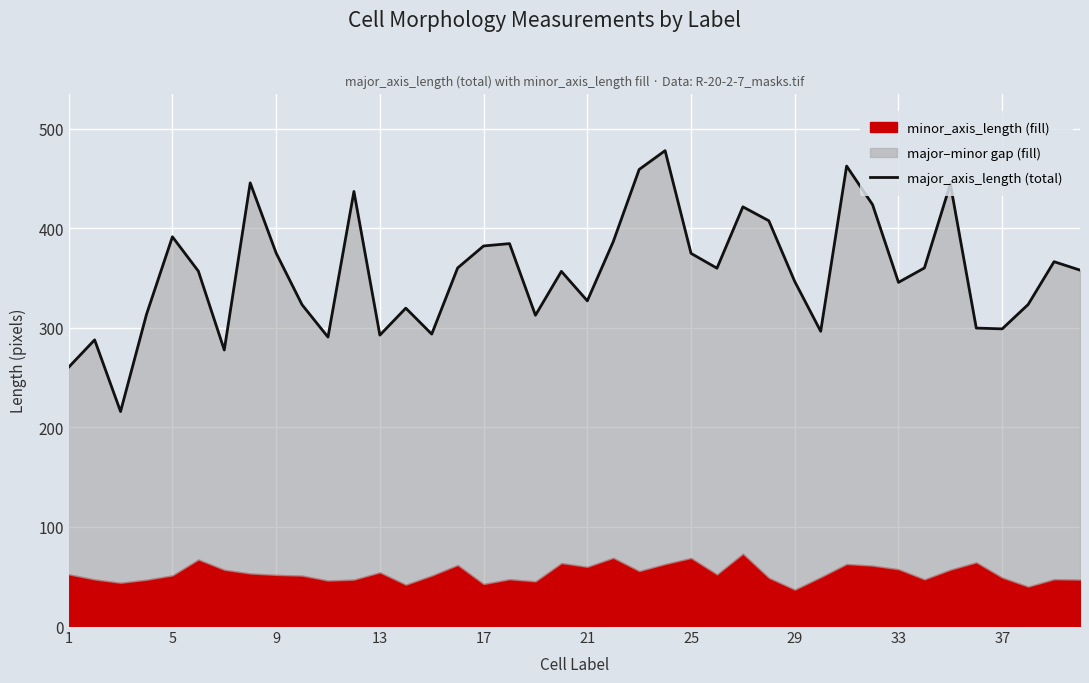

Reading left to right, list all the values displayed in this chart.

260.3	287.8	215.7	313.4	391.4	356.9	277.6	445.6	375.0	323.1	290.5	437.0	292.5	319.7	293.6	360.1	382.2	384.6	312.5	356.6	327.0	386.5	459.1	478.0	374.7	359.8	421.5	407.5	346.4	296.4	462.5	423.8	345.6	360.1	444.5	299.6	298.8	323.3	366.4	357.9